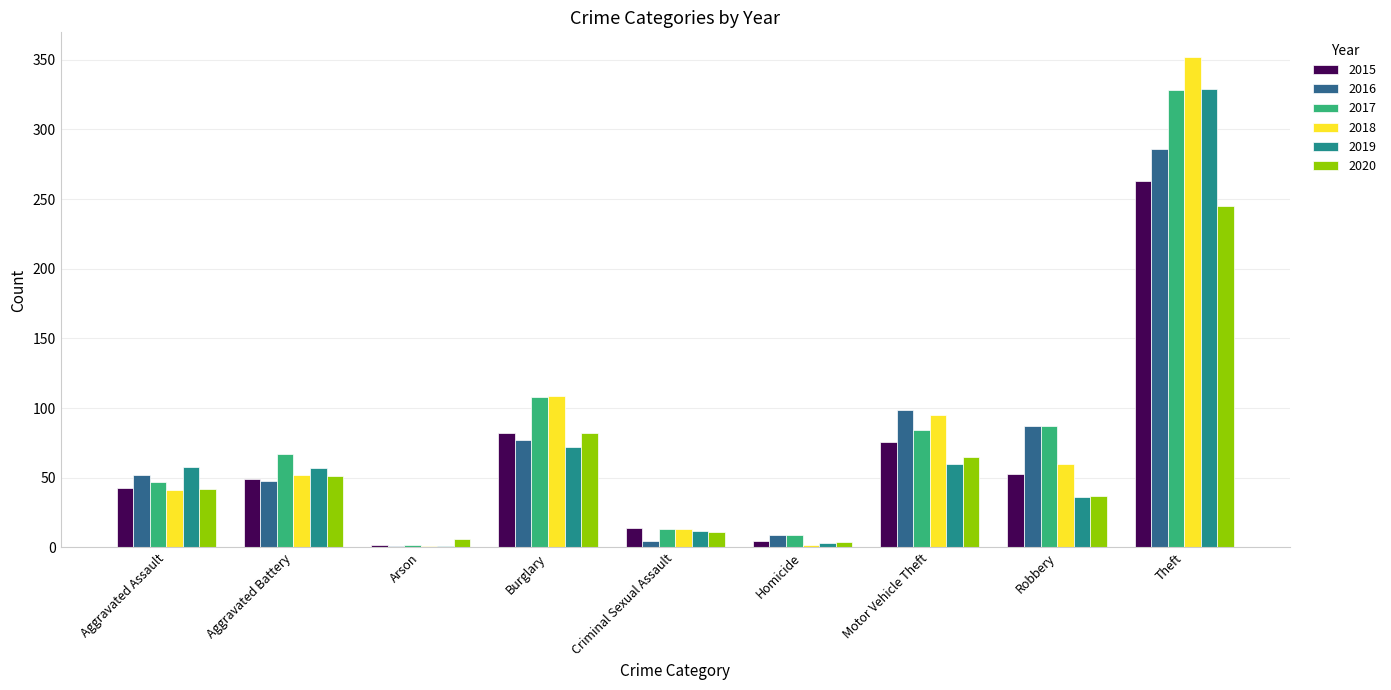

How many data points does each series have?

9